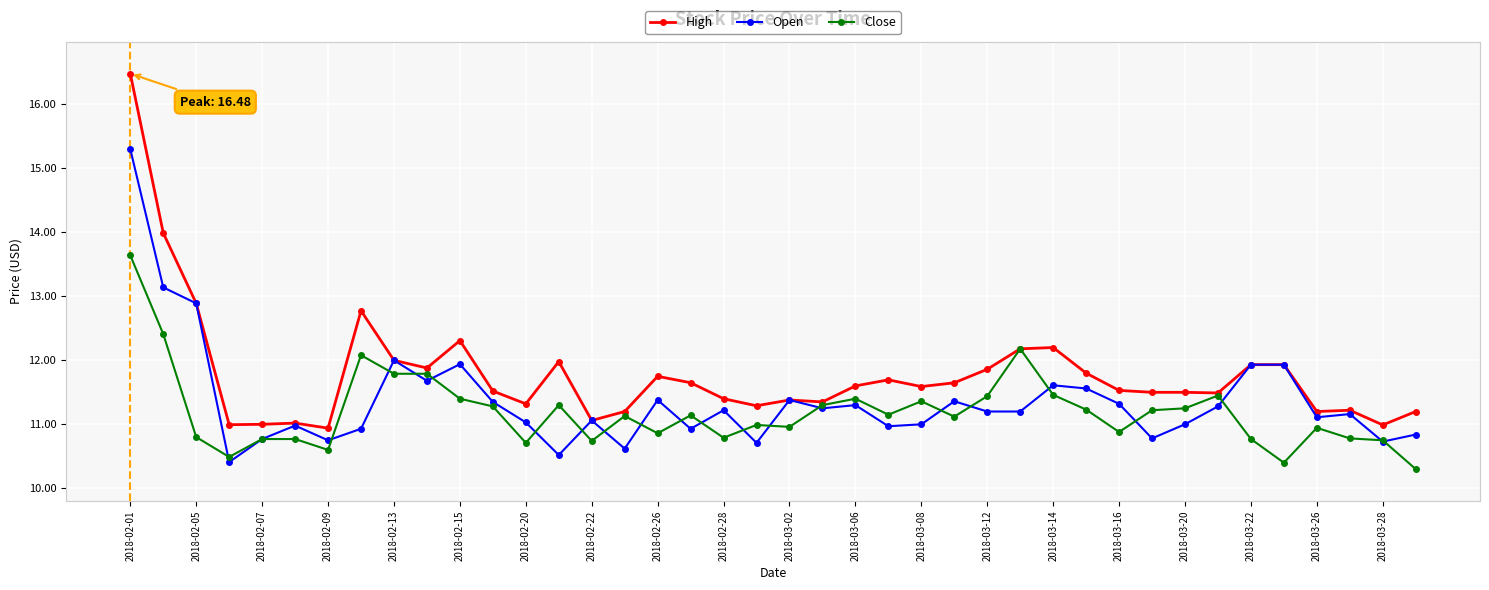

At how many categories does at least one series exceed 10?

40